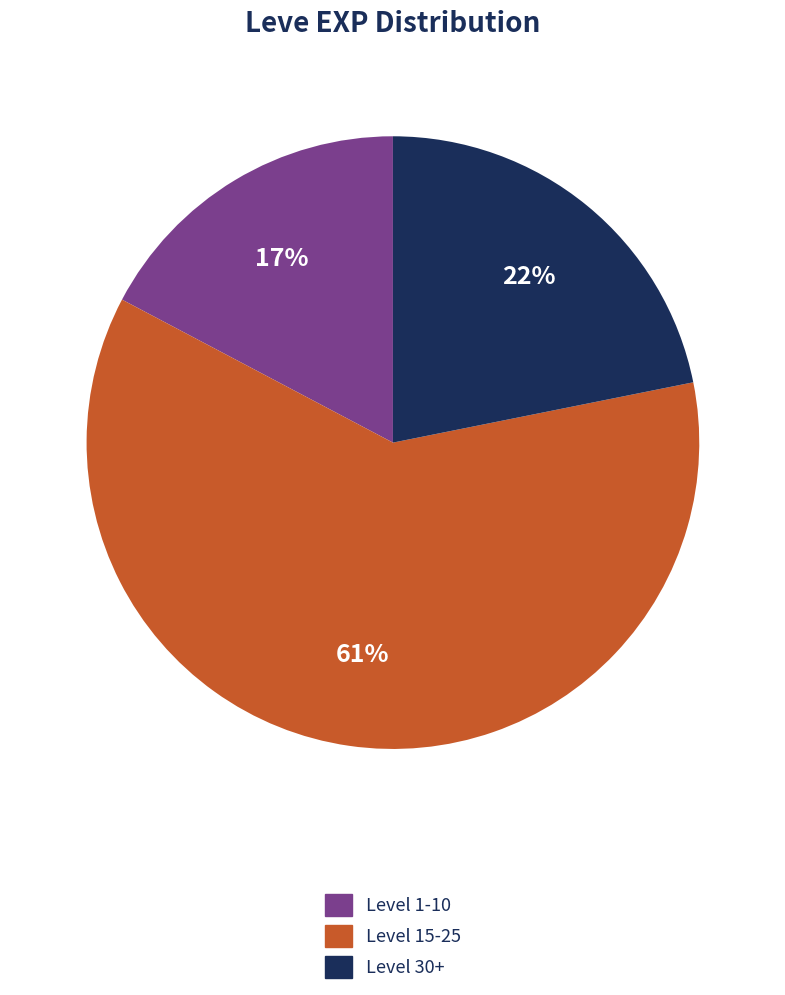

To the nearest percent, what is the difference between the largest and smallest slice percentages?

44%